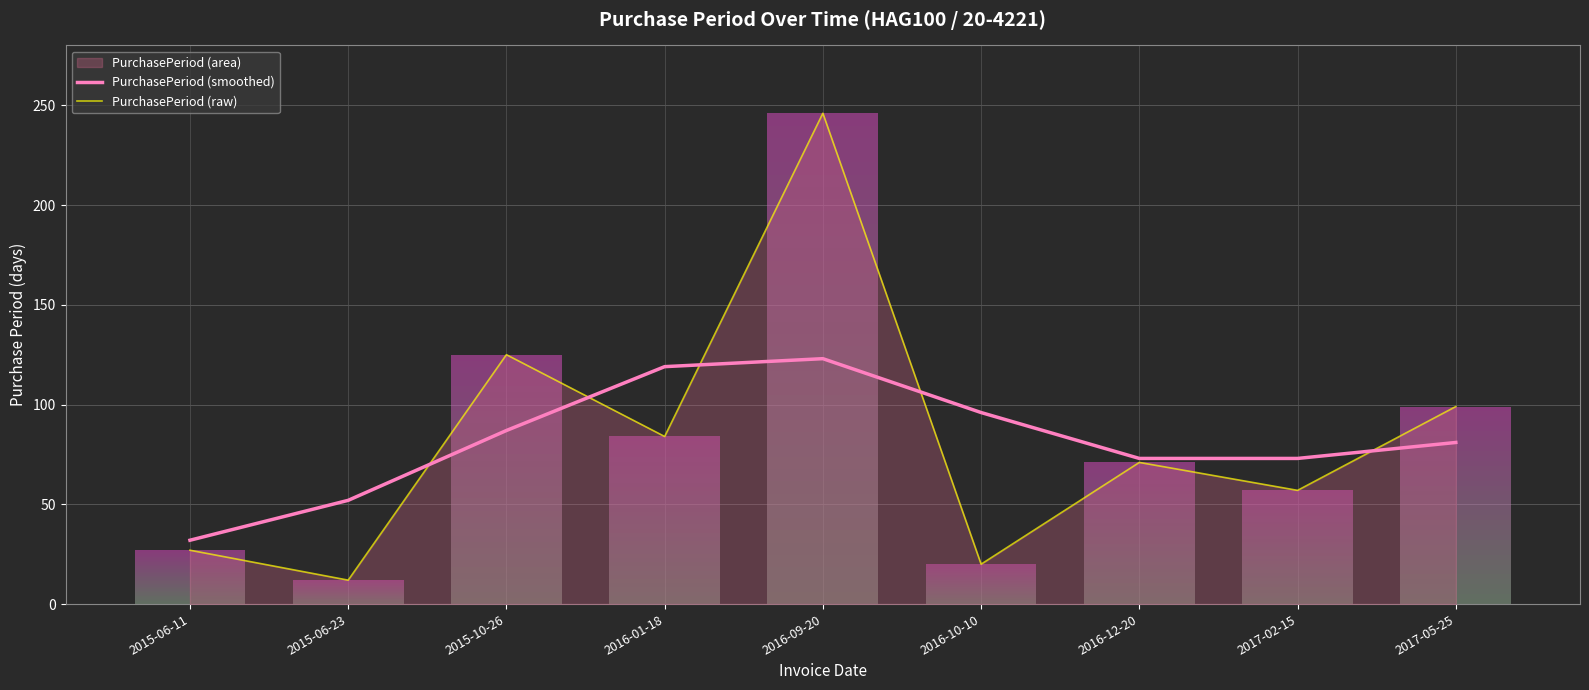

At which category does the chart reach its minimum across all series?

2015-06-23